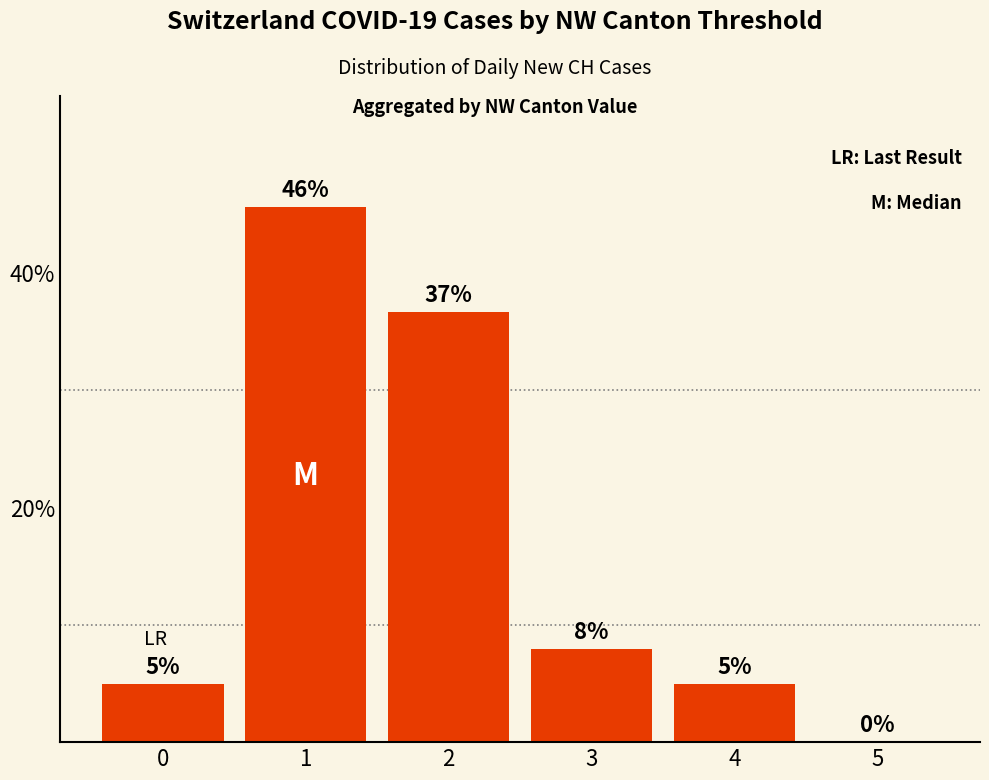

What is the maximum value shown in the chart?

45.5